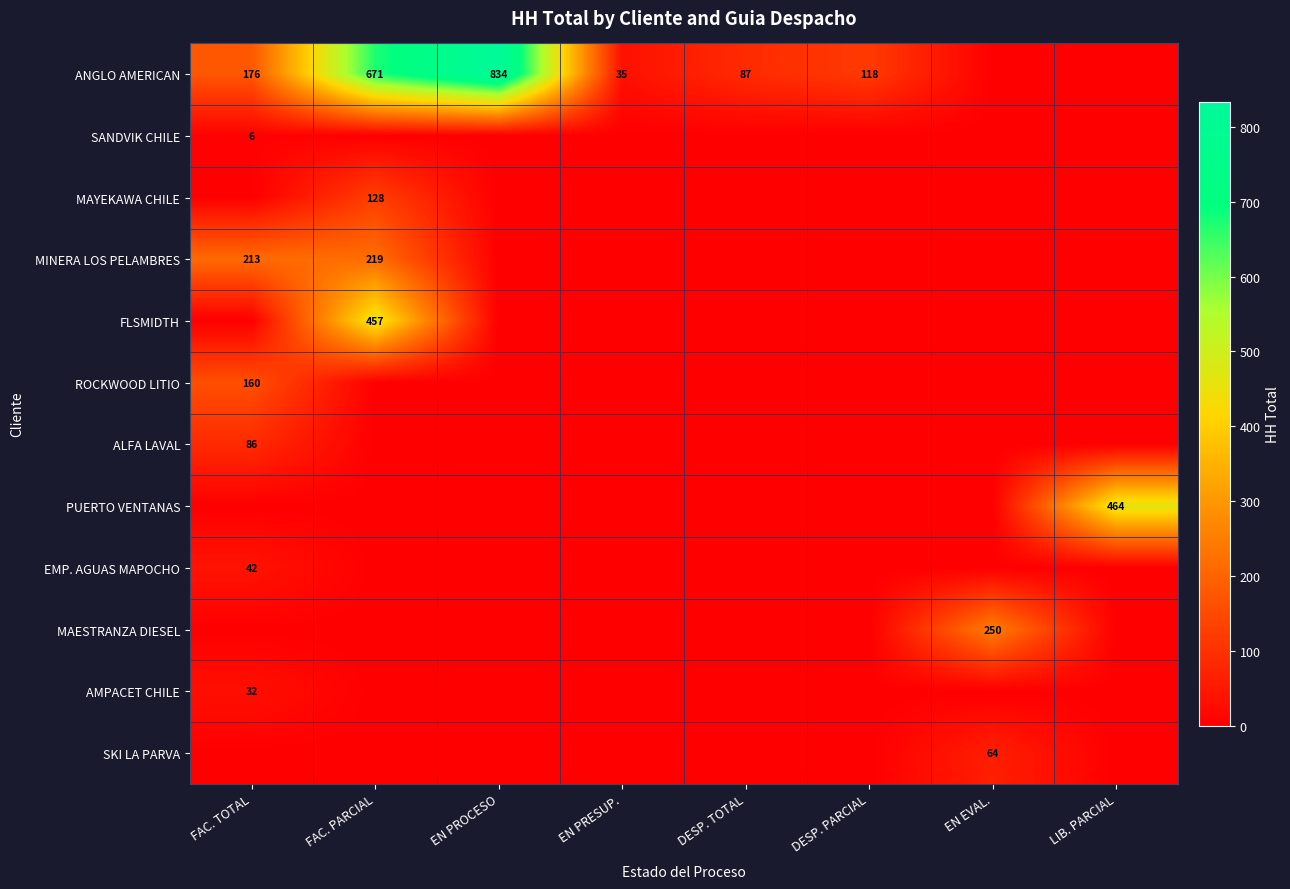

True or false: EMP. AGUAS MAPOCHO has a value of 42 at FAC. TOTAL.

True